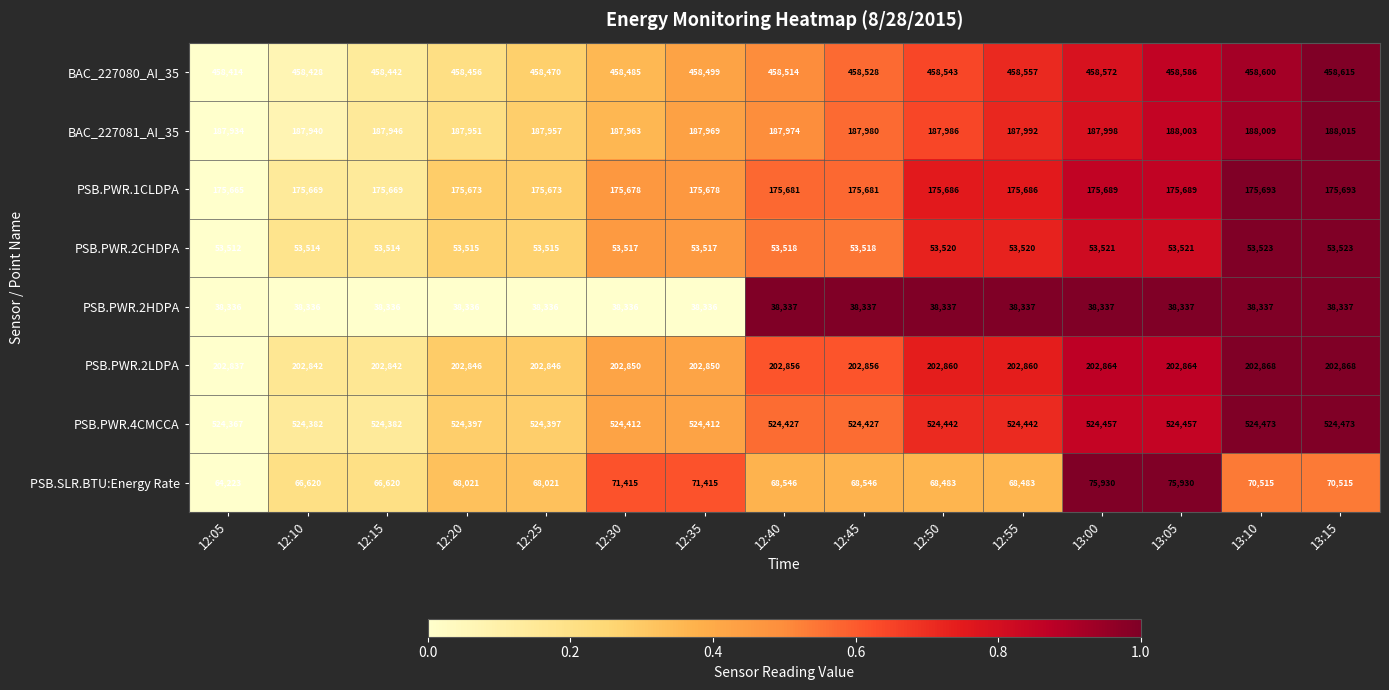

How many series are shown in this chart?

8